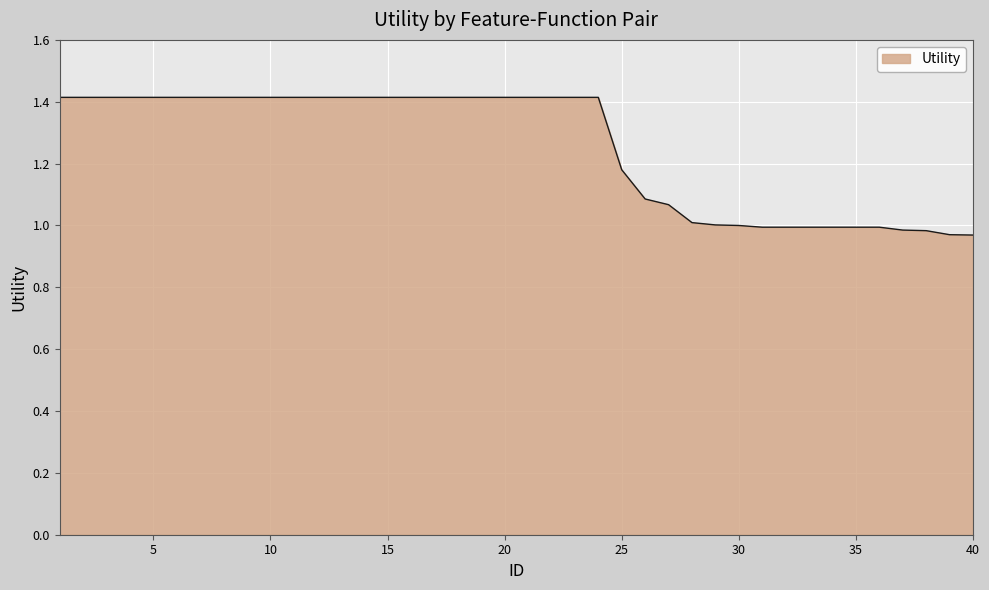

Does the chart display data point markers on the line(s)?

No